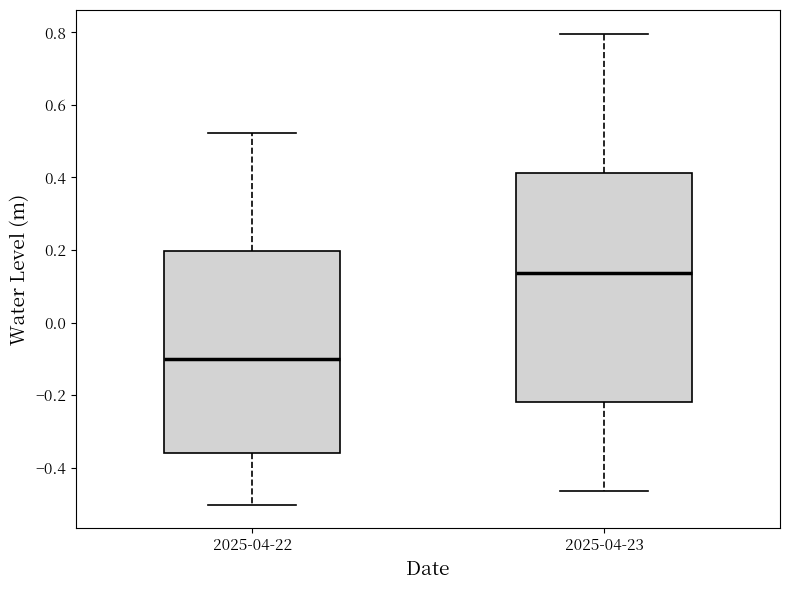

Reading left to right, transcribe this box plot: for each box, give where its median line is, the range the box spans, and where its two whiskers end, as read against the y-axis. The values are not printed on the chart, so give them approximately, as read against the axis.

2025-04-22: median -0.10, box -0.36 to 0.20, whiskers -0.50 to 0.52
2025-04-23: median 0.14, box -0.22 to 0.42, whiskers -0.46 to 0.80